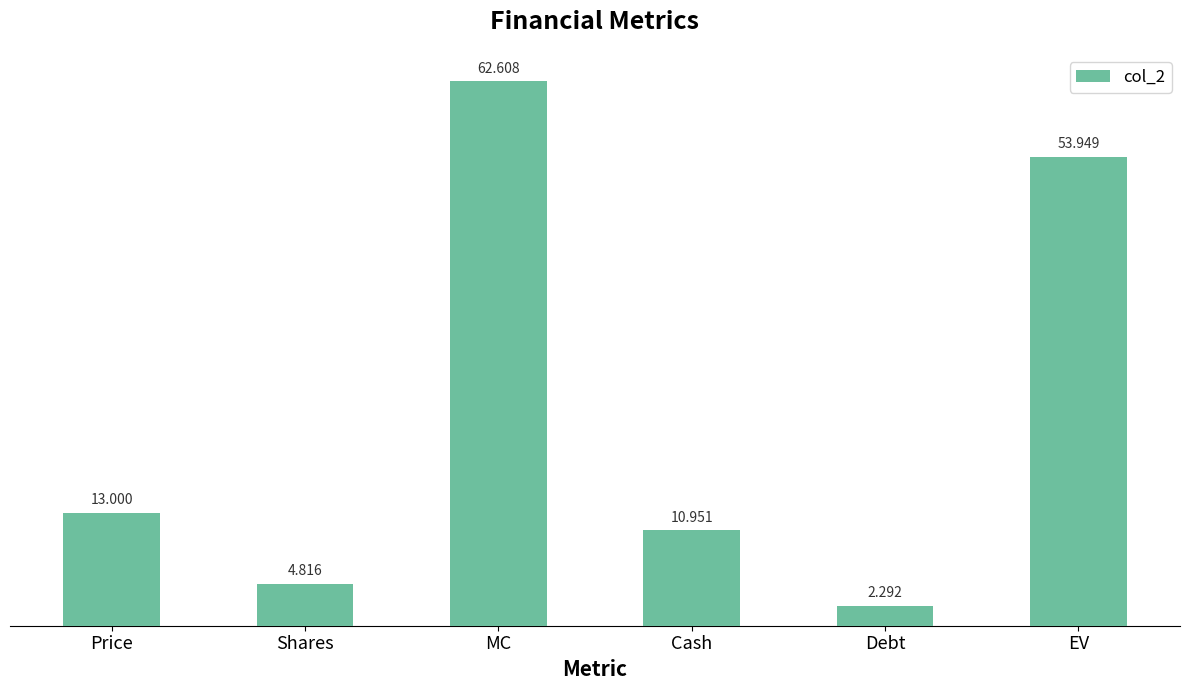

What is the difference between the second highest and second lowest values?

49.1